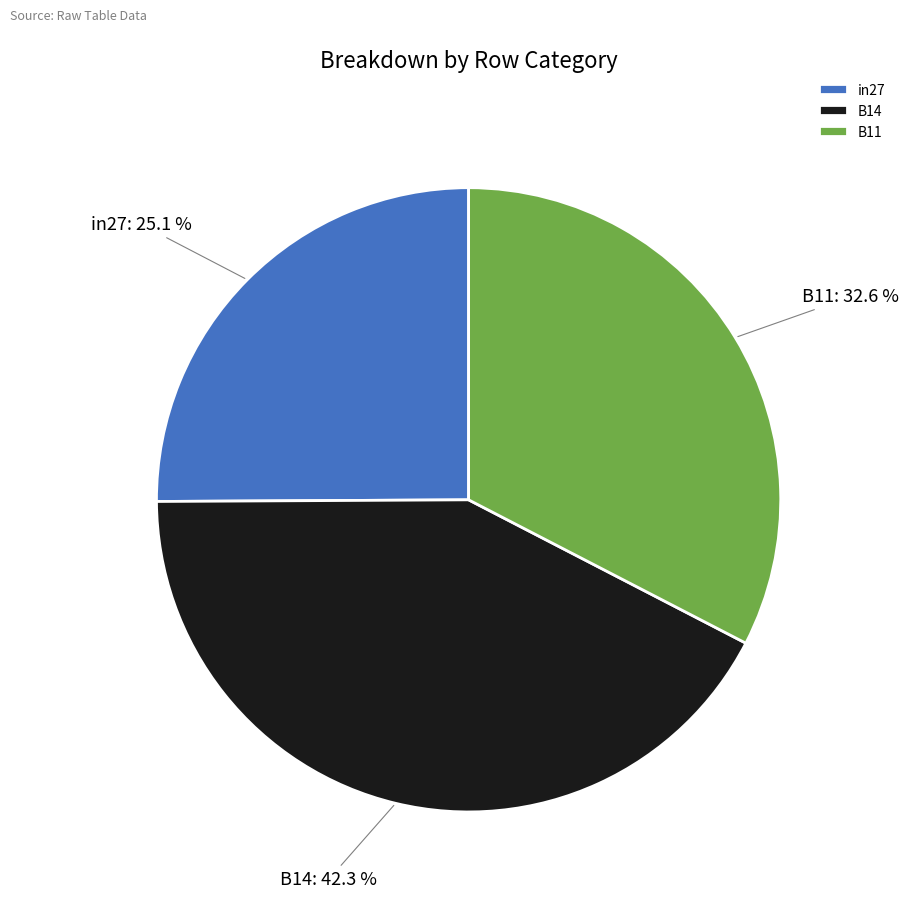

To the nearest percent, what is the difference between the largest and smallest slice percentages?

17%